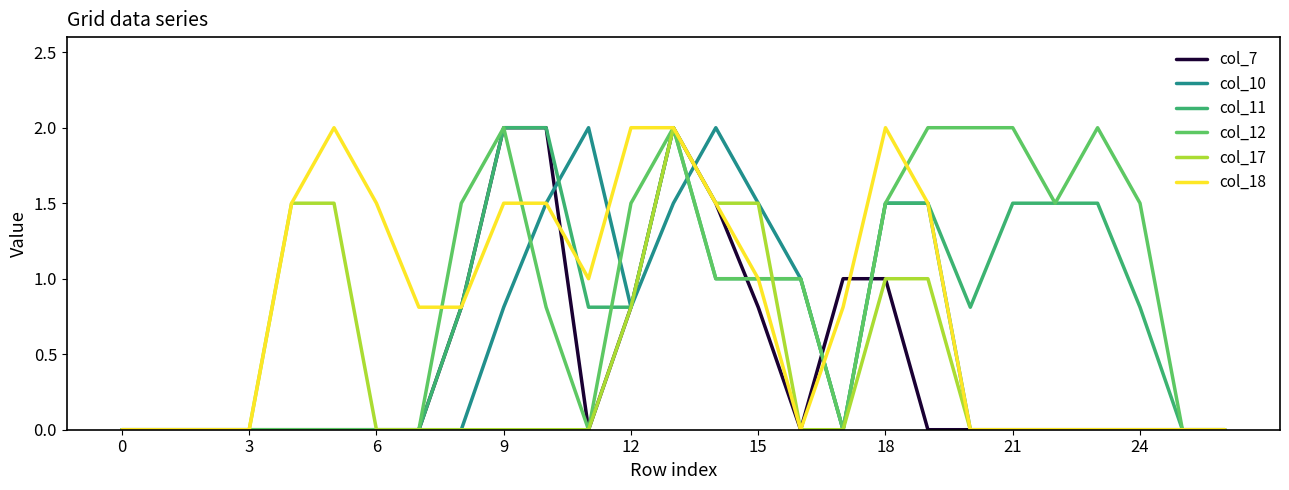

What is the maximum value for col_12?

2.0